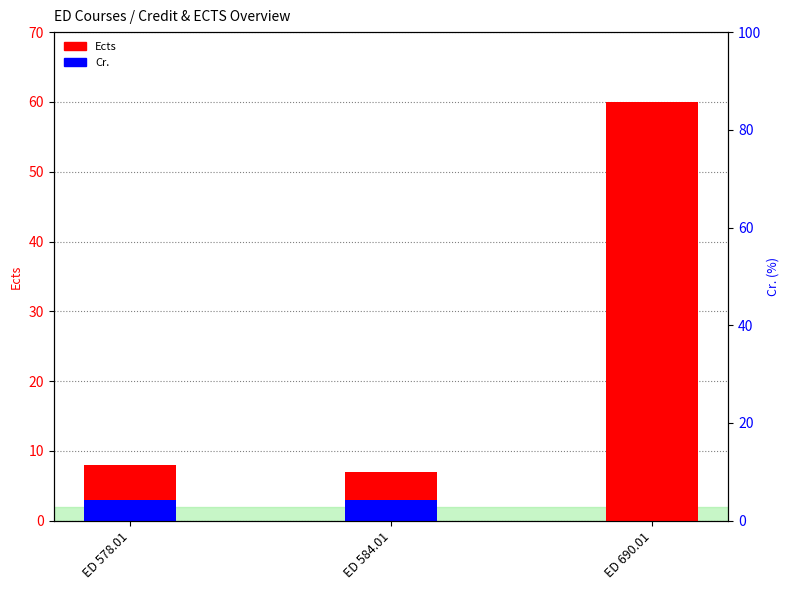

What is the total value across all series at ED 584.01?

10